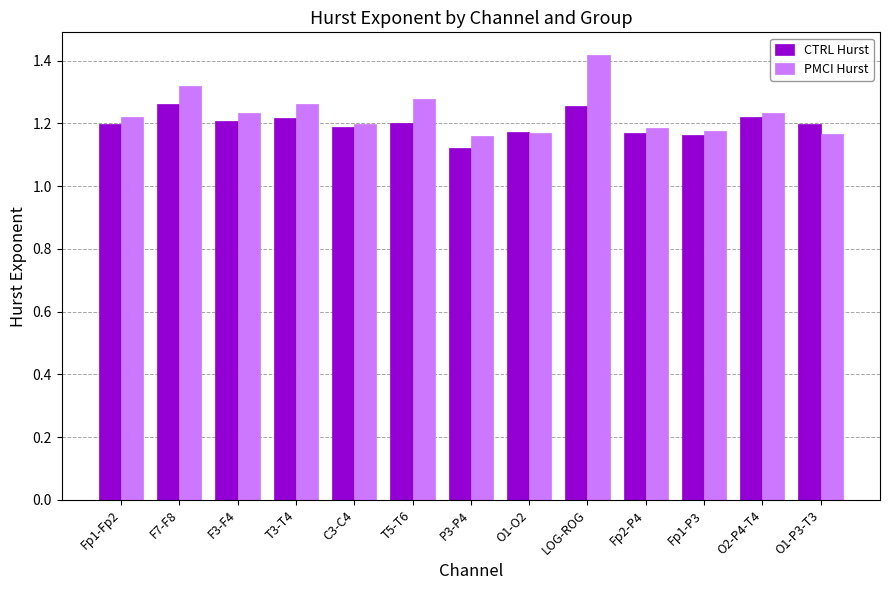

The CTRL Hurst series shows 0.6 at O2-P4-T4. True or false?

False